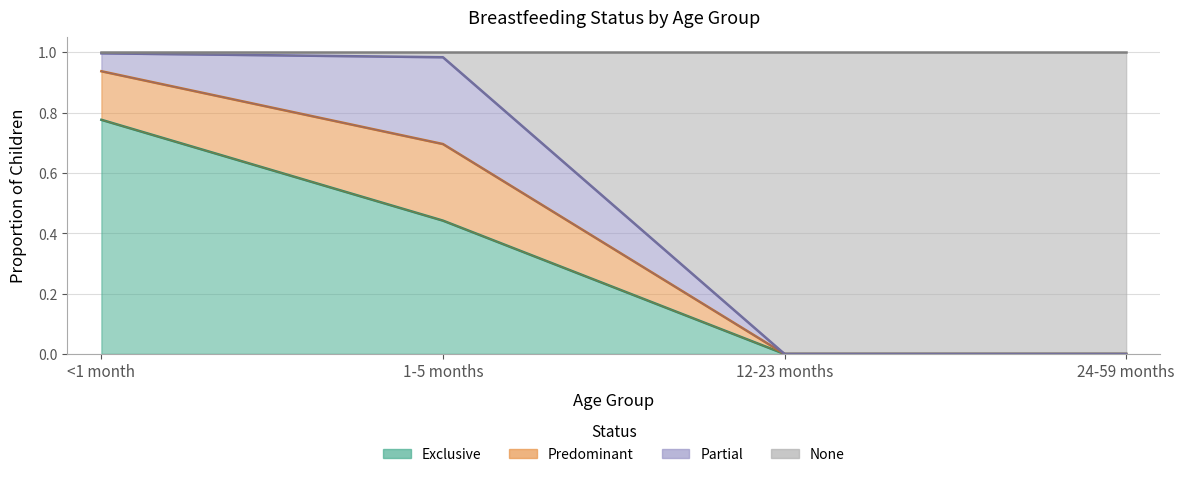

Rank the series by their average value, from lowest to highest.

Exclusive, None